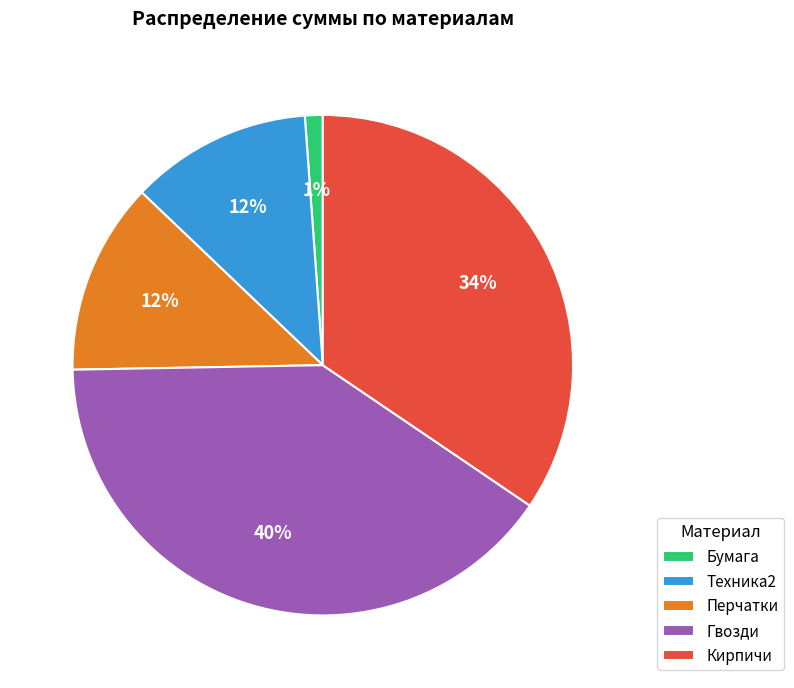

Is there a majority slice in this chart?

No